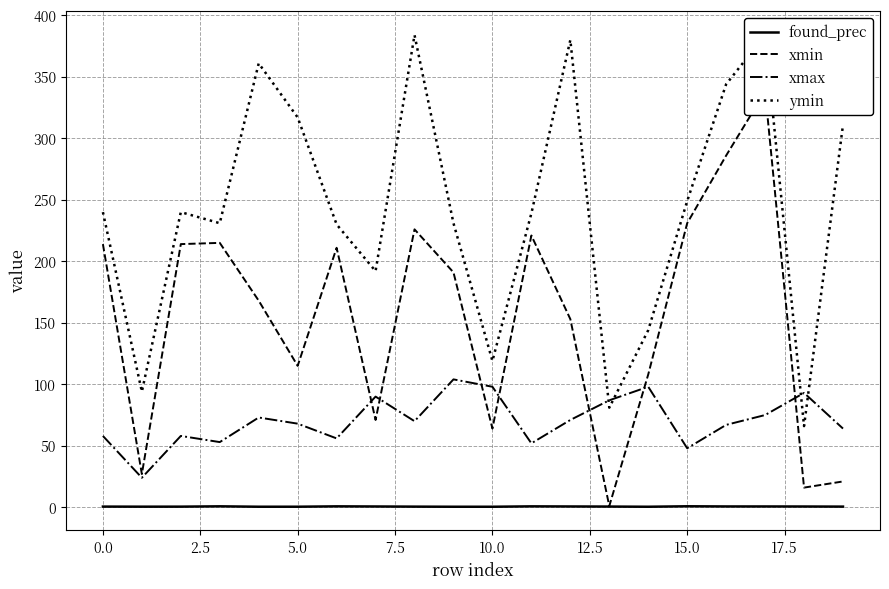

True or false: found_prec and xmax cross at least once.

False